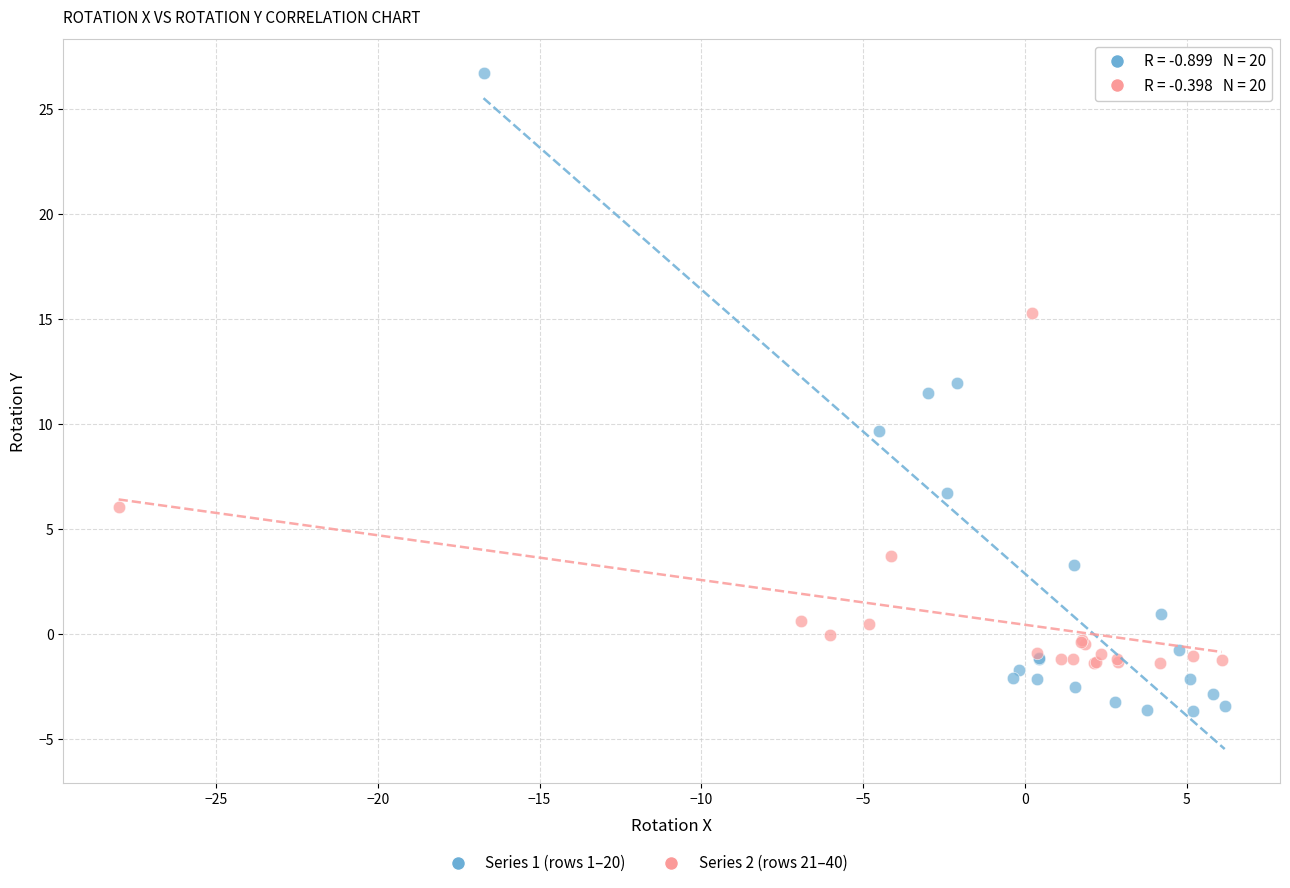

Which series contains the highest Y value?

Series 1 (rows 1–20)